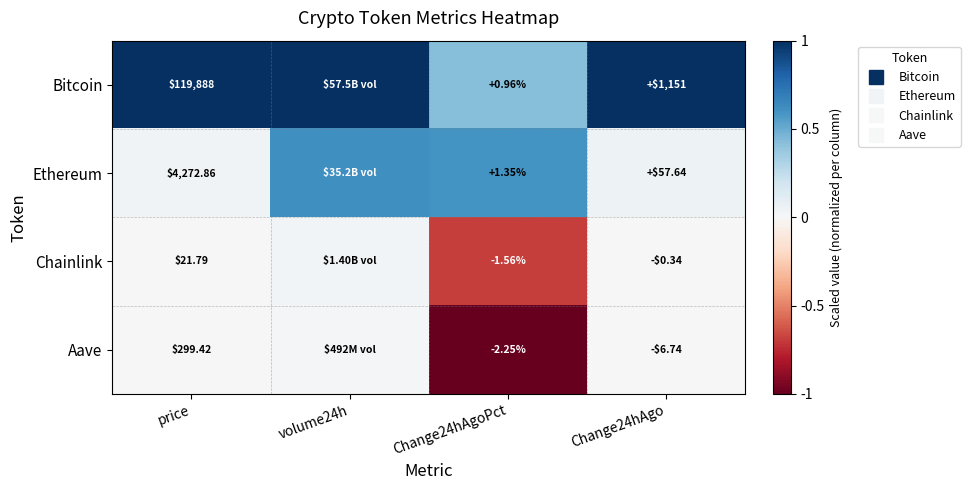

What is the smallest value displayed?

-1.0